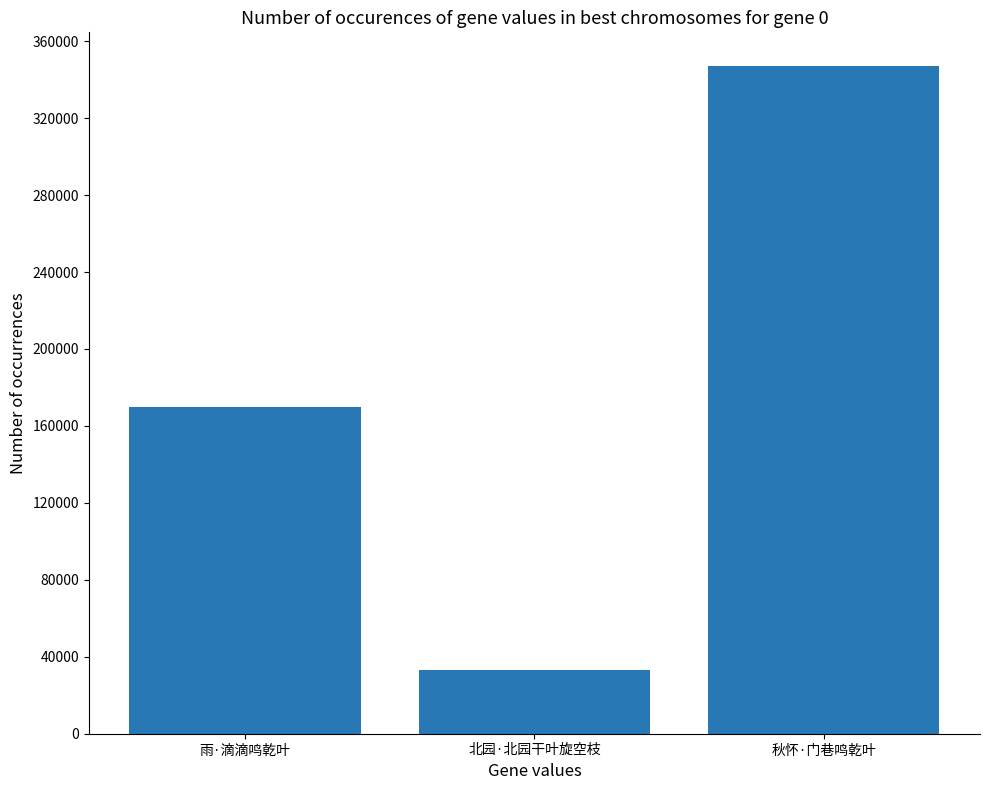

What is the minimum value shown in the chart?

33013